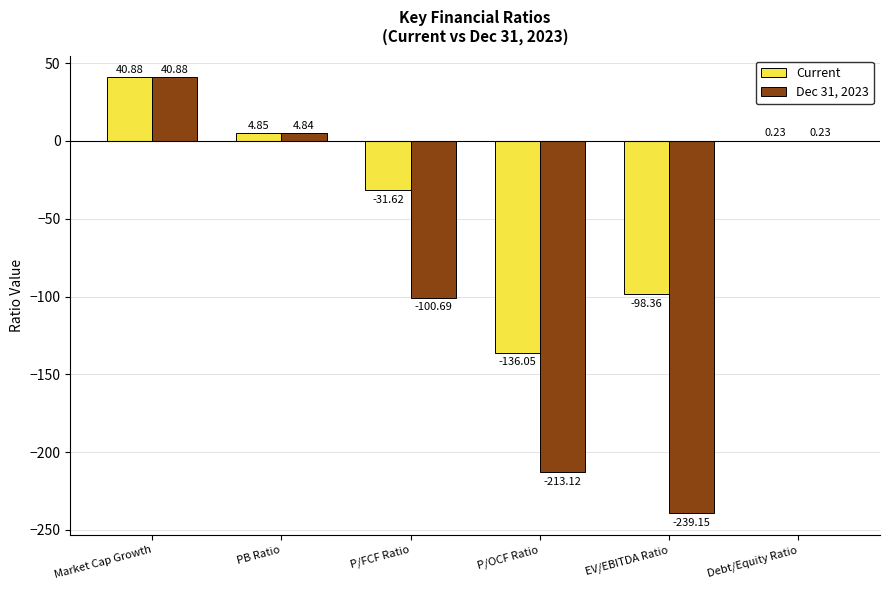

Count the number of categories in the chart.

6